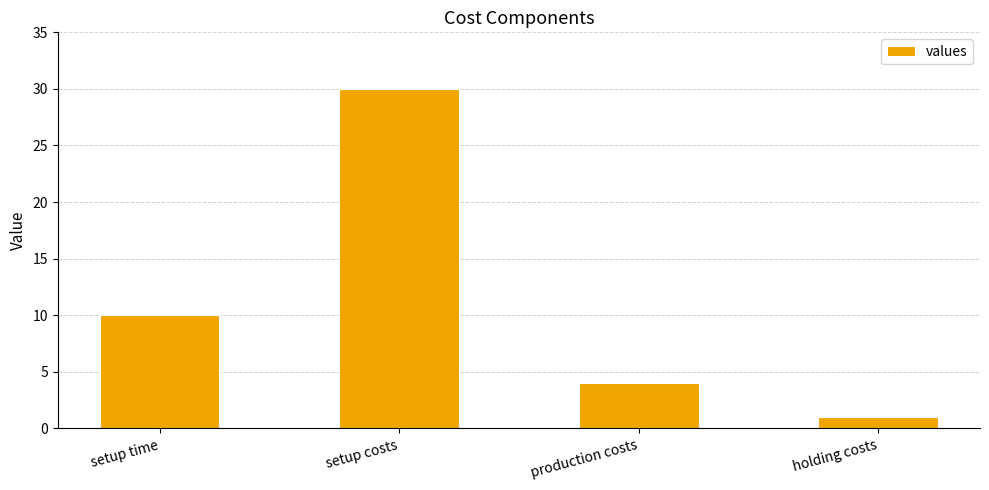

Rank the categories by value from highest to lowest.

setup costs, setup time, production costs, holding costs